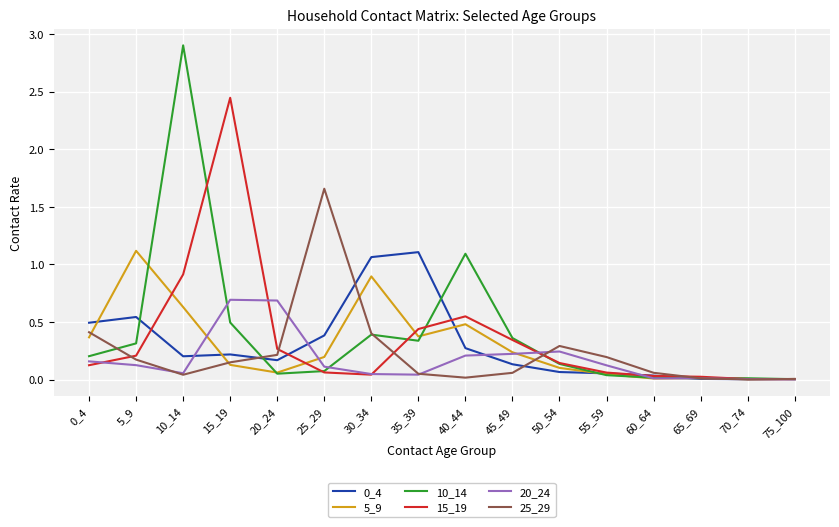

At how many categories does at least one series exceed 1?

7